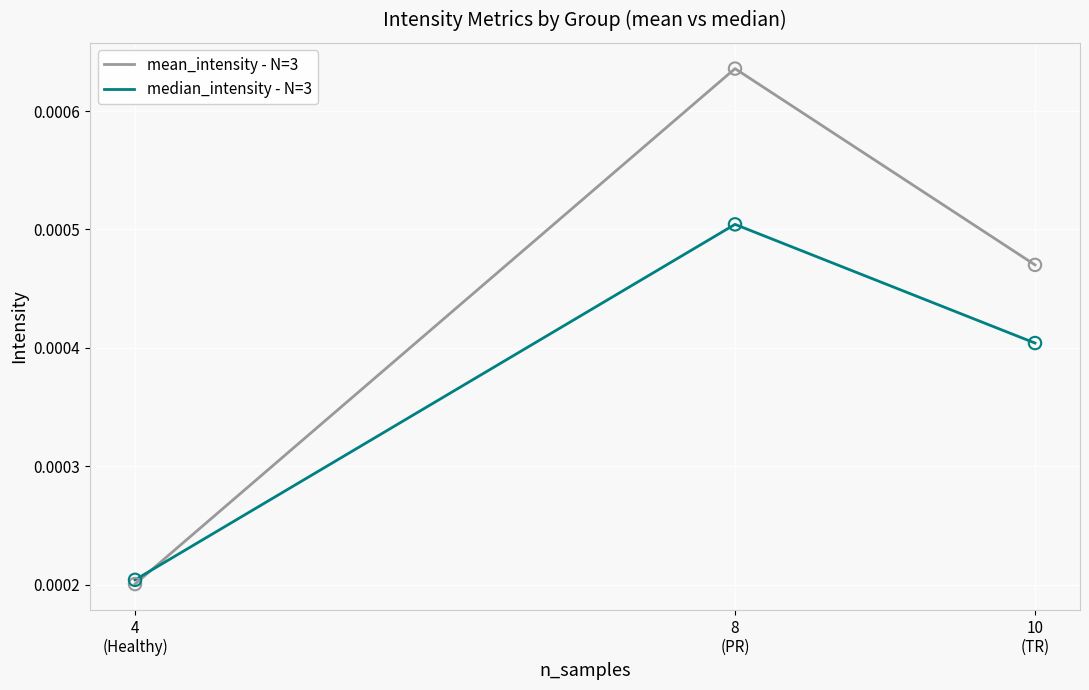

Which series has the largest total across all categories?

mean_intensity - N=3